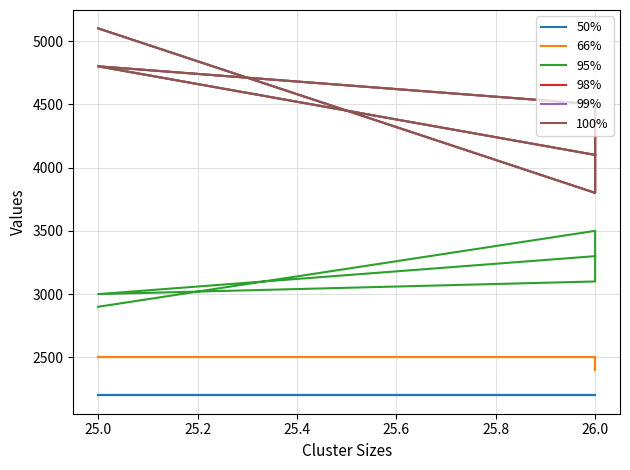

The 99% series shows 1487 at 25.0. True or false?

False